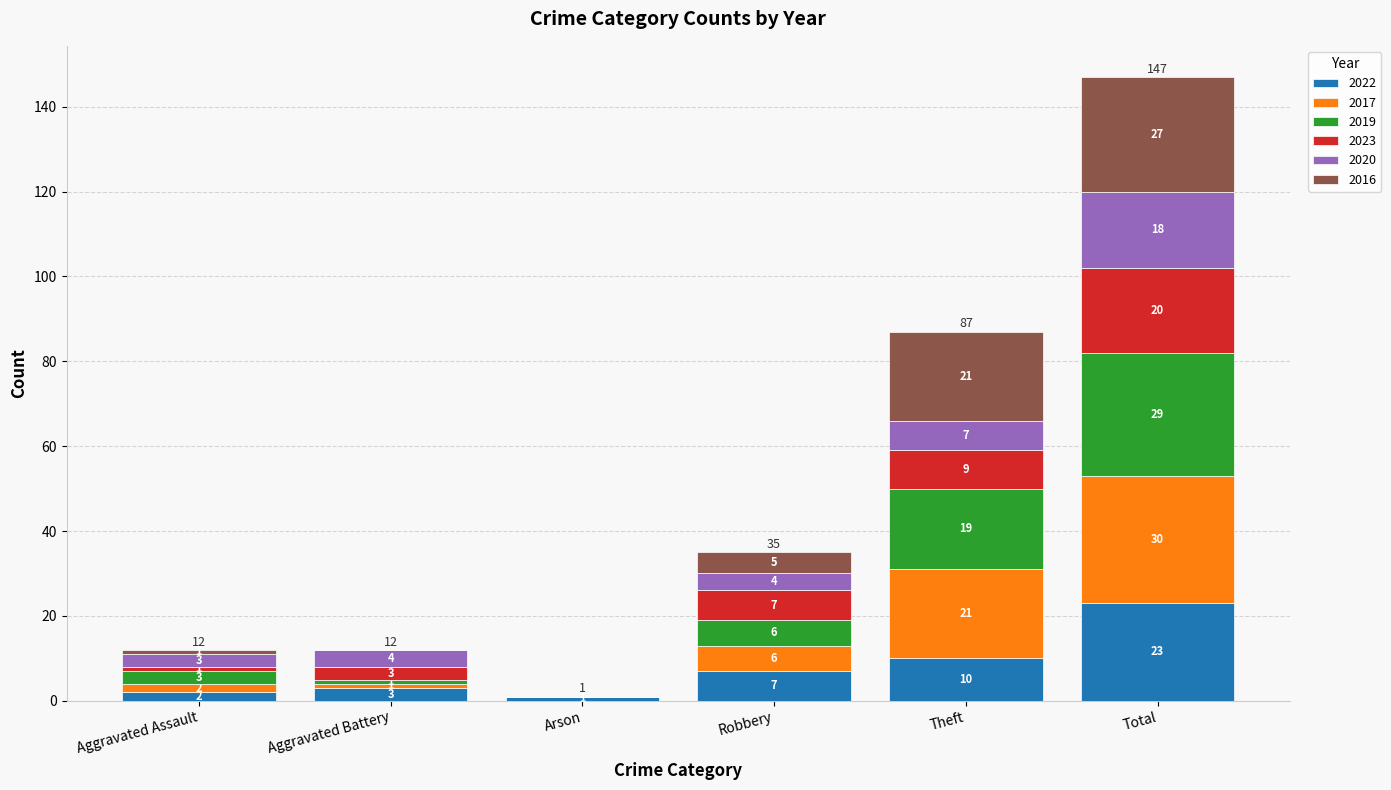

Which category has the highest value in the 2022 series?

Total